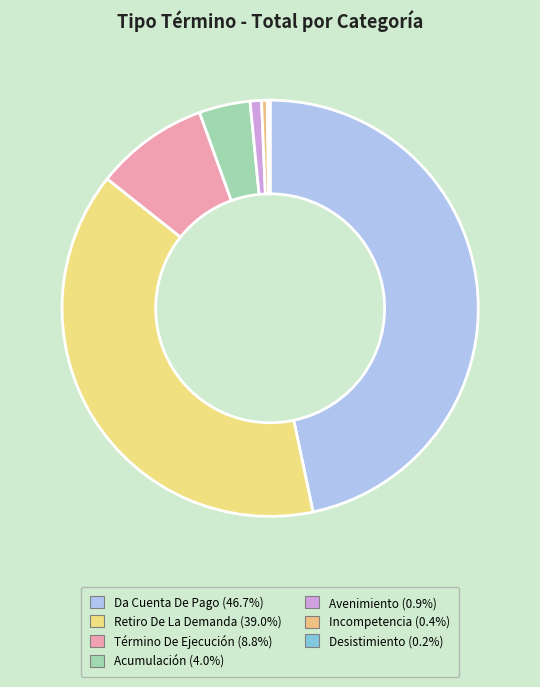

Rank the categories by value from lowest to highest.

Desistimiento, Incompetencia, Avenimiento, Acumulación, Término De Ejecución, Retiro De La Demanda, Da Cuenta De Pago